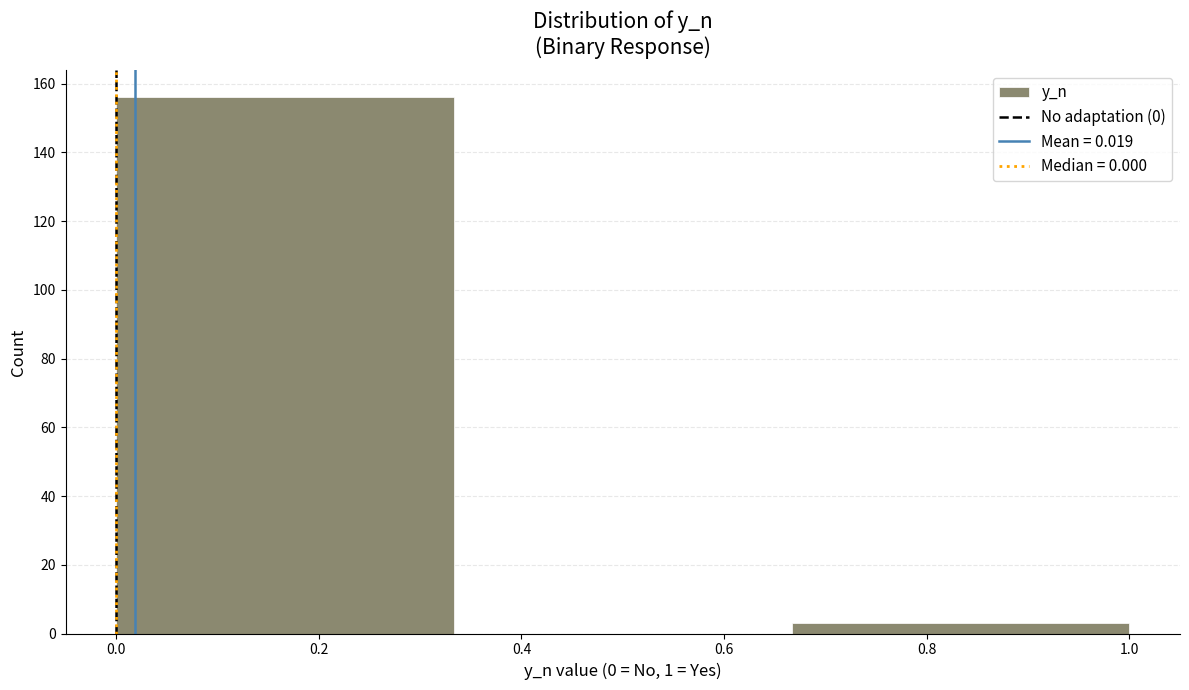

Over which range of the x-axis is the bar tallest?

0.00 to 0.34